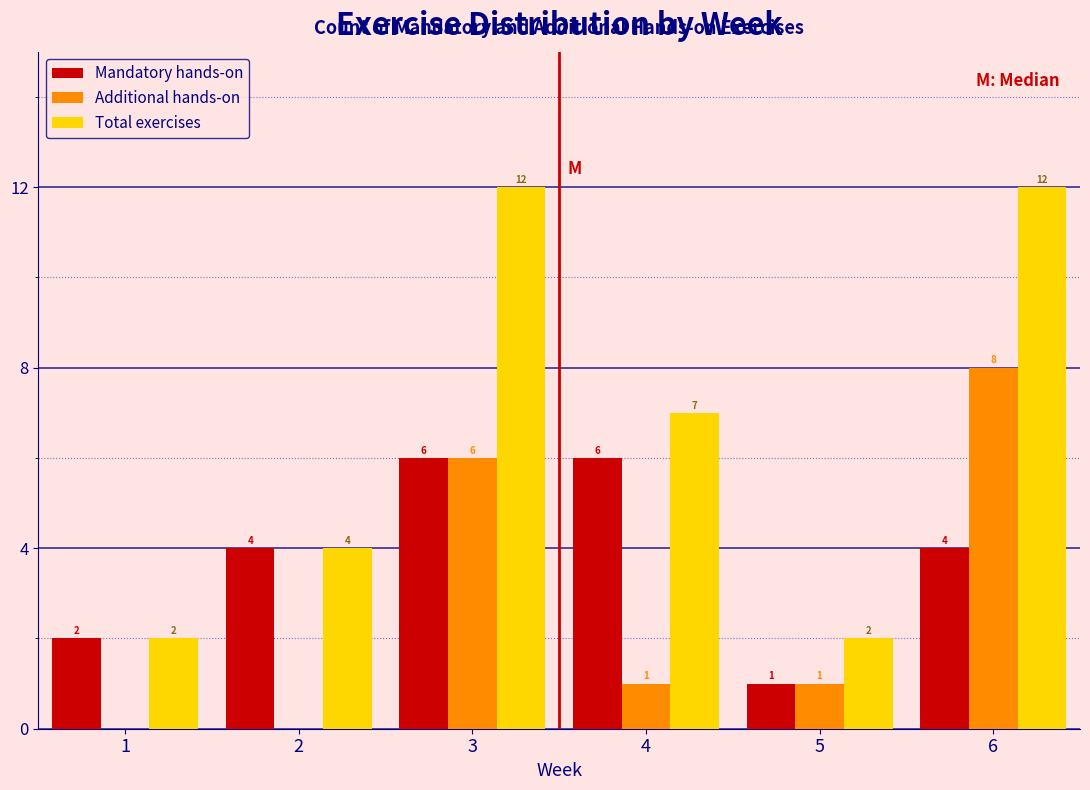

Reading right to left, transcribe all the data shown in this chart.

Mandatory hands-on: 6=4	5=1	4=6	3=6	2=4	1=2
Additional hands-on: 6=8	5=1	4=1	3=6	2=0	1=0
Total exercises: 6=12	5=2	4=7	3=12	2=4	1=2